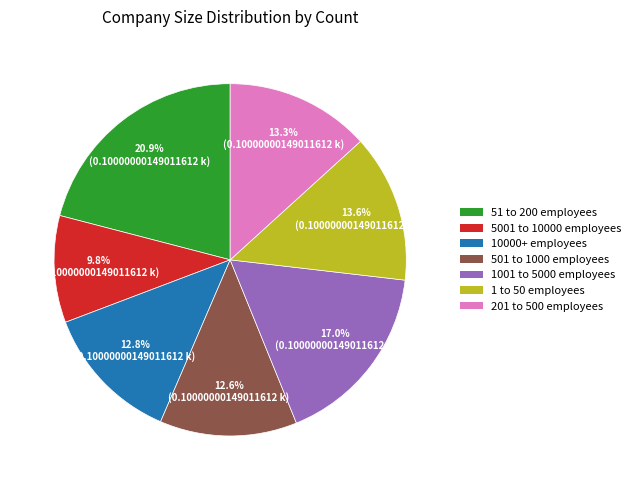

Is the sum of 201 to 500 employees and 1001 to 5000 employees greater than half?

No